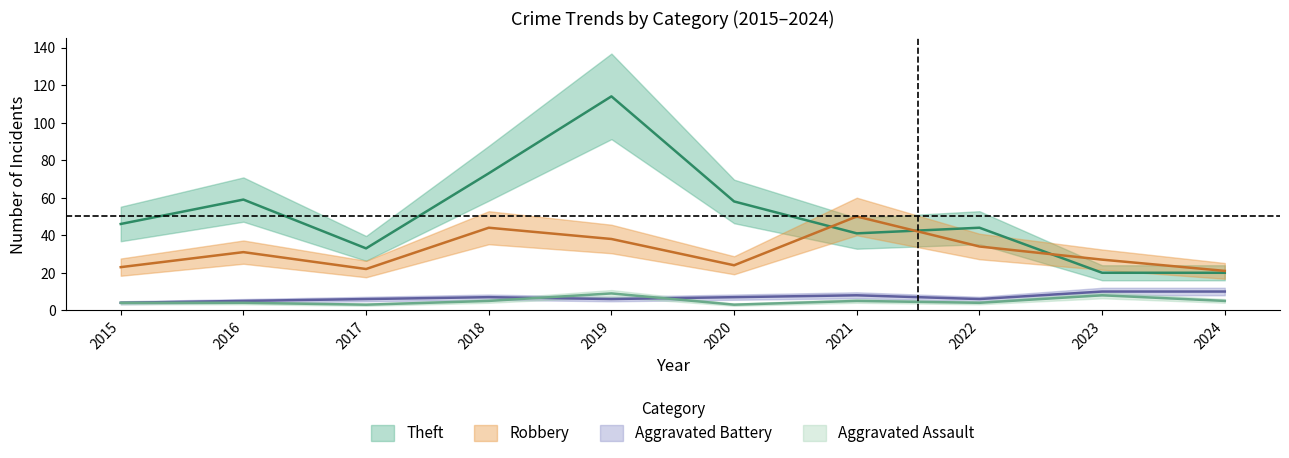

Reading left to right, list all the values displayed in this chart.

Theft: 46	59	33	73	114	58	41	44	20	20
Robbery: 23	31	22	44	38	24	50	34	27	21
Aggravated Battery: 4	5	6	7	6	7	8	6	10	10
Aggravated Assault: 4	4	3	5	9	3	5	4	8	5